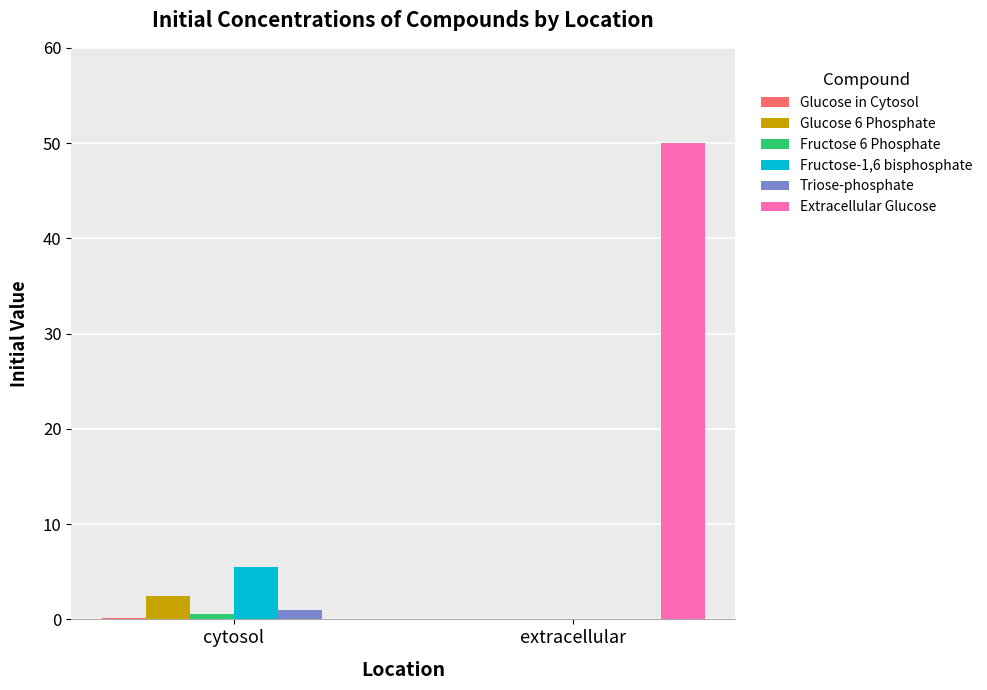

What is the sum of all Glucose 6 Phosphate values?

2.5